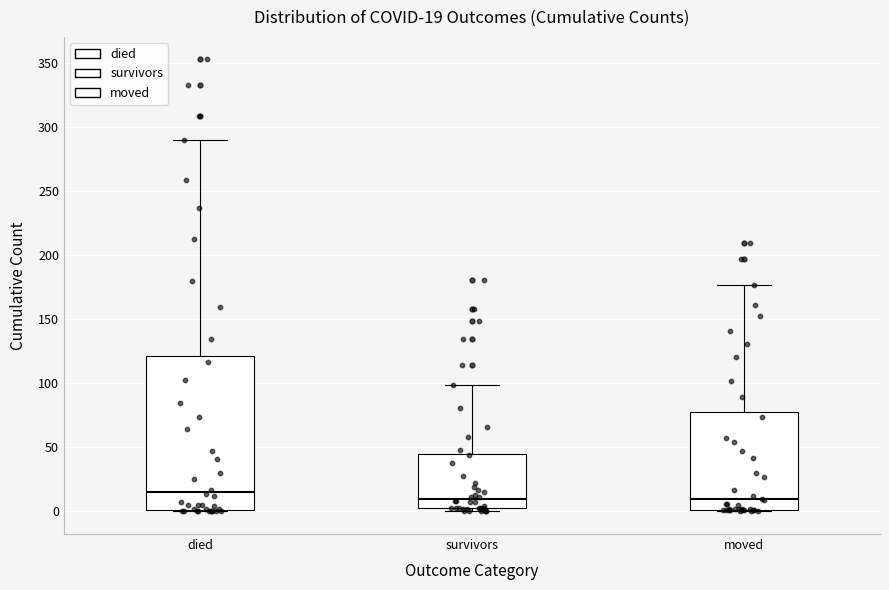

Comparing the boxes themselves (not the whiskers), which one is the tallest?

died